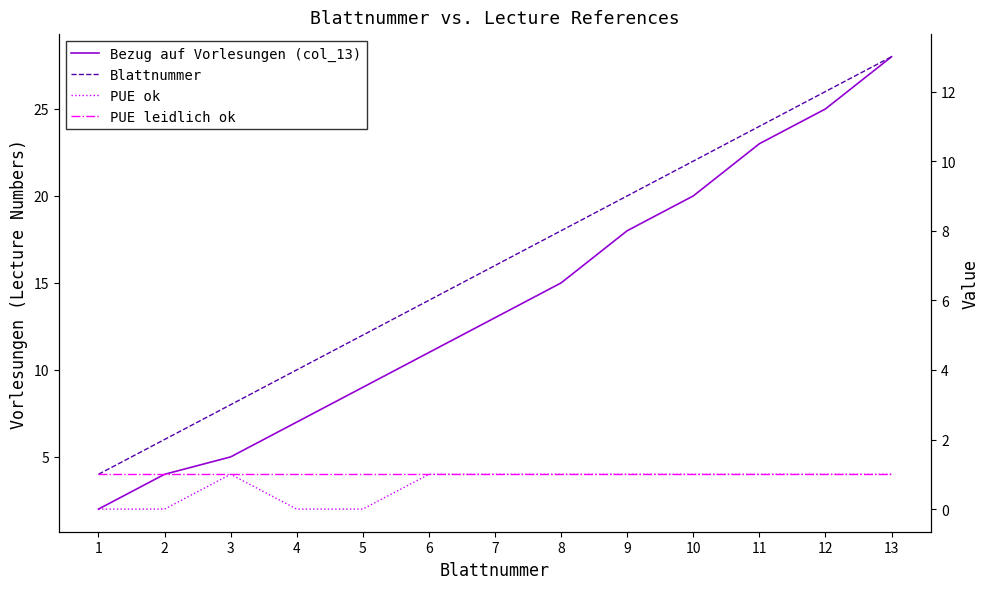

What are all the series names shown in the legend?

Bezug auf Vorlesungen (col_13), Blattnummer, PUE ok, PUE leidlich ok